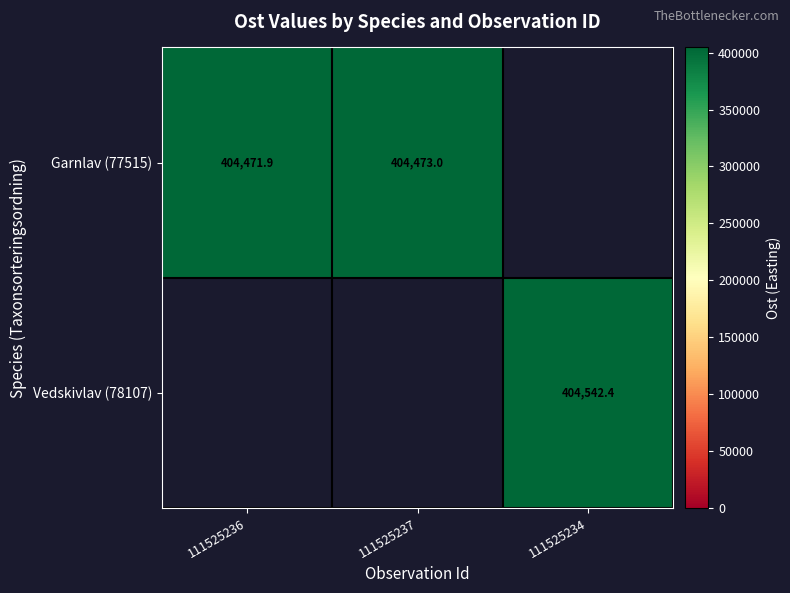

At which label does Garnlav (77515) reach its minimum?

111525236